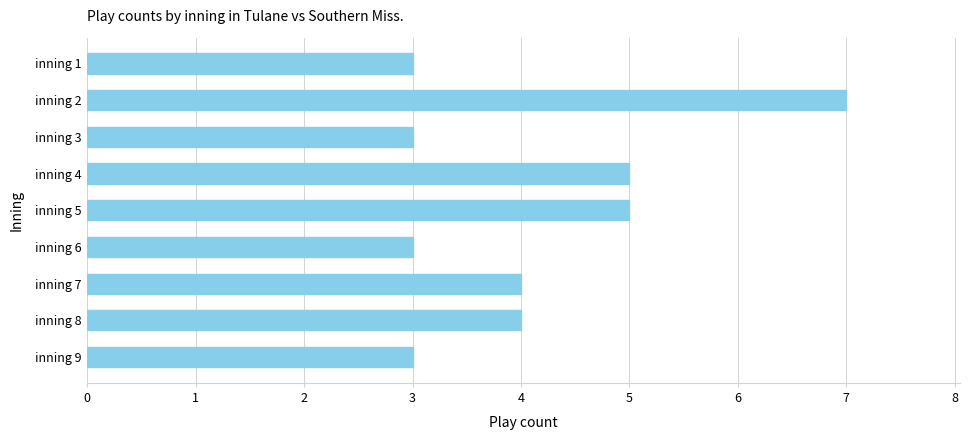

Reading top to bottom, extract all data points from this chart.

3	7	3	5	5	3	4	4	3